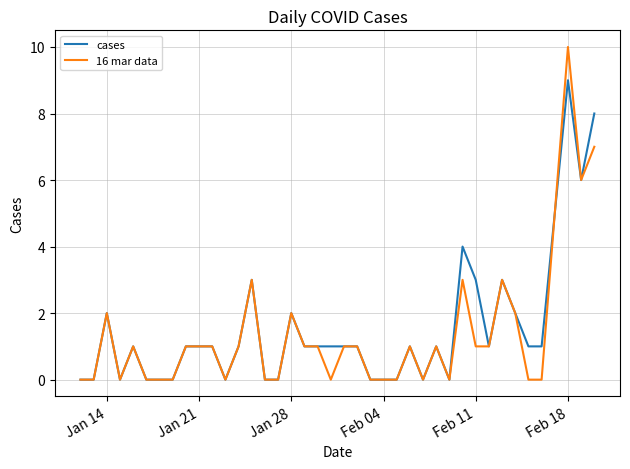

Rank the series by their maximum value, from highest to lowest.

16 mar data, cases